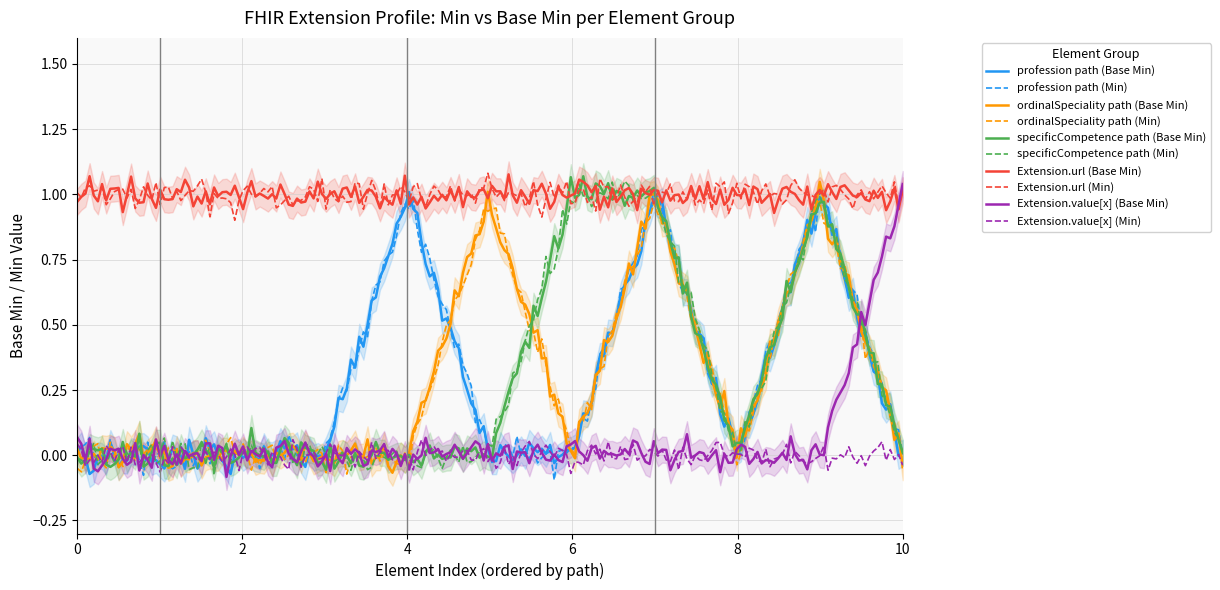

How many positive values does the profession series have?

2